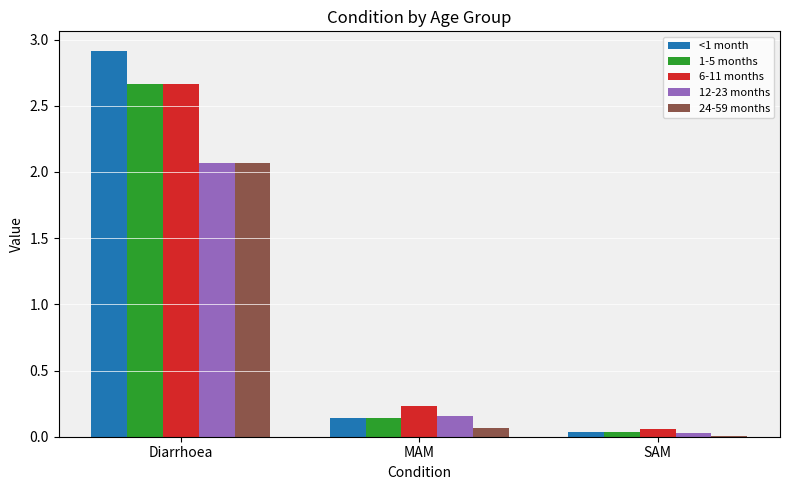

True or false: <1 month has a value of 2.9 at Diarrhoea.

True